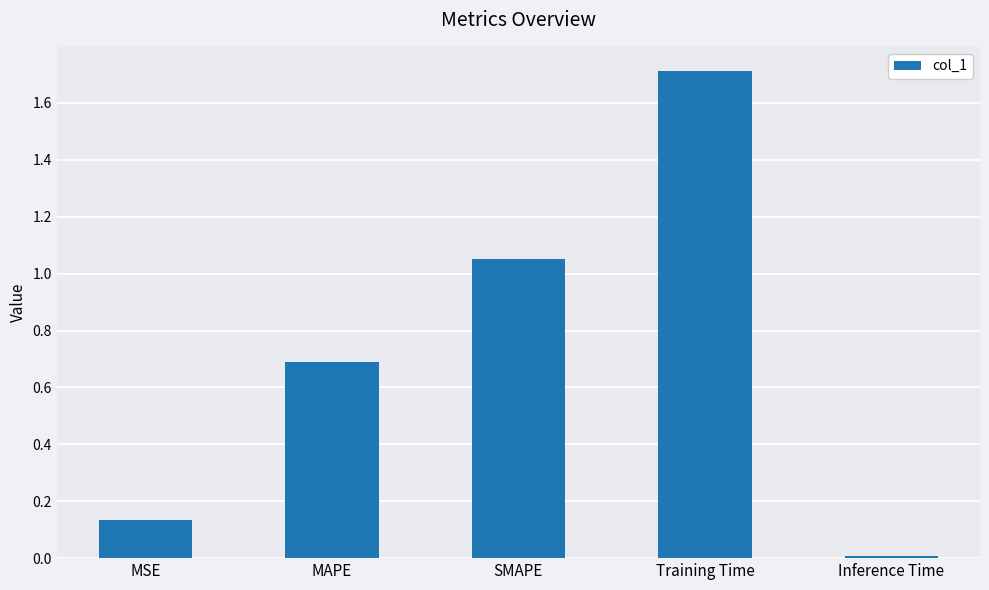

Rank the categories by value from highest to lowest.

Training Time, SMAPE, MAPE, MSE, Inference Time